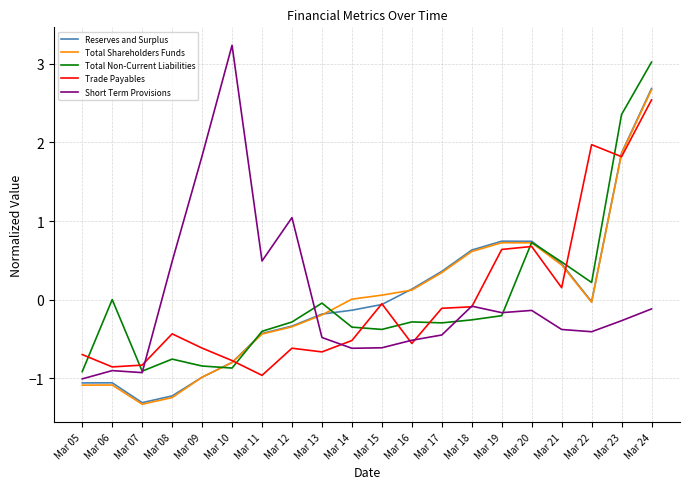

Where does the Reserves and Surplus series first go above 0?

Mar 16